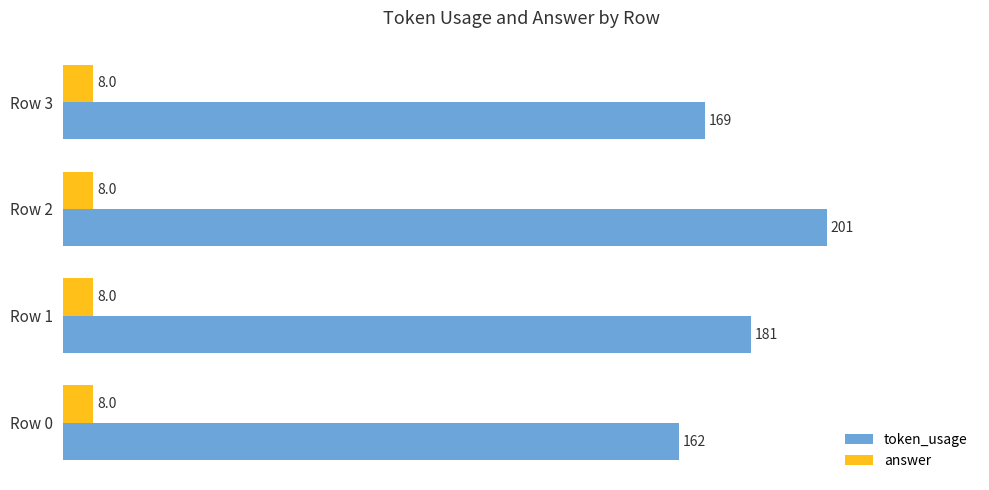

Is the value of answer at Row 0 greater than the value of token_usage at Row 0?

No